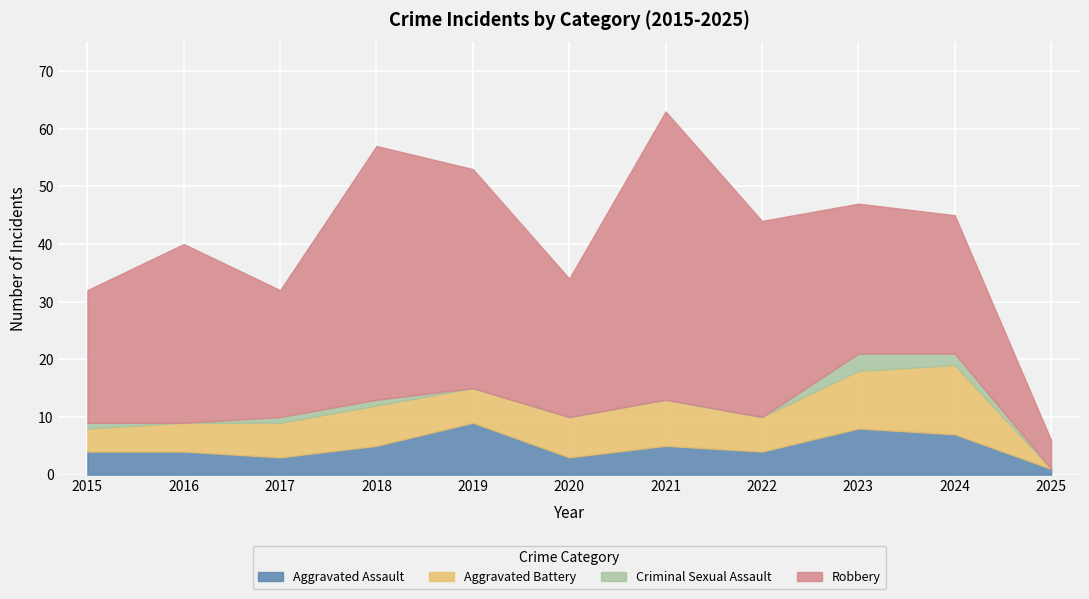

What is the value of the Robbery point at the 10th from the left?

24